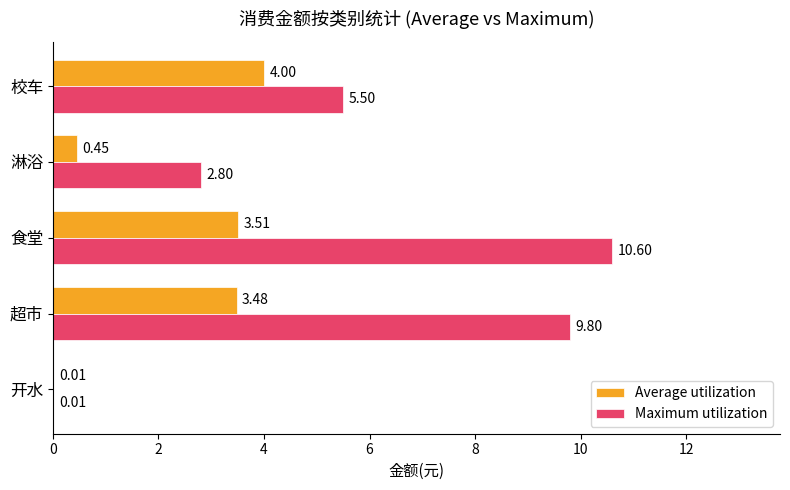

Which series changed the most between 开水 and 淋浴?

Maximum utilization